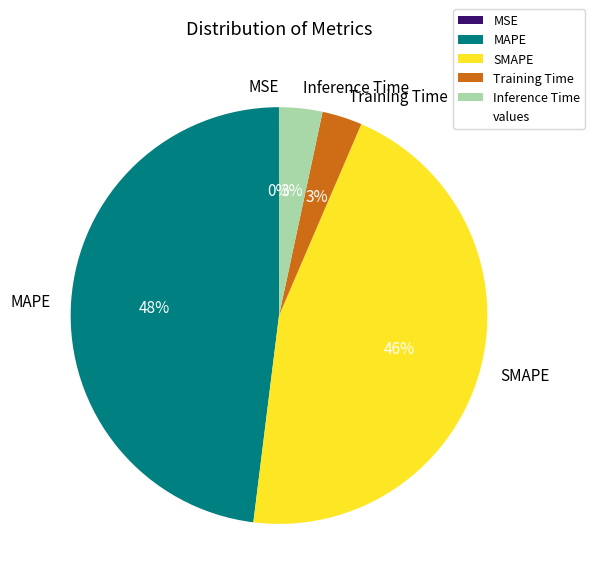

What percentage is the MAPE slice, to the nearest percent?

48%